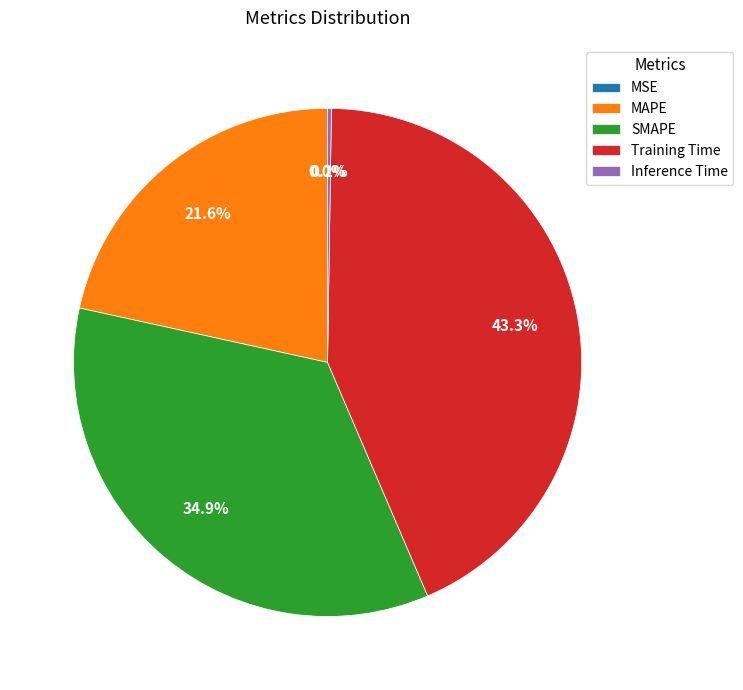

Does any single category account for the majority?

No